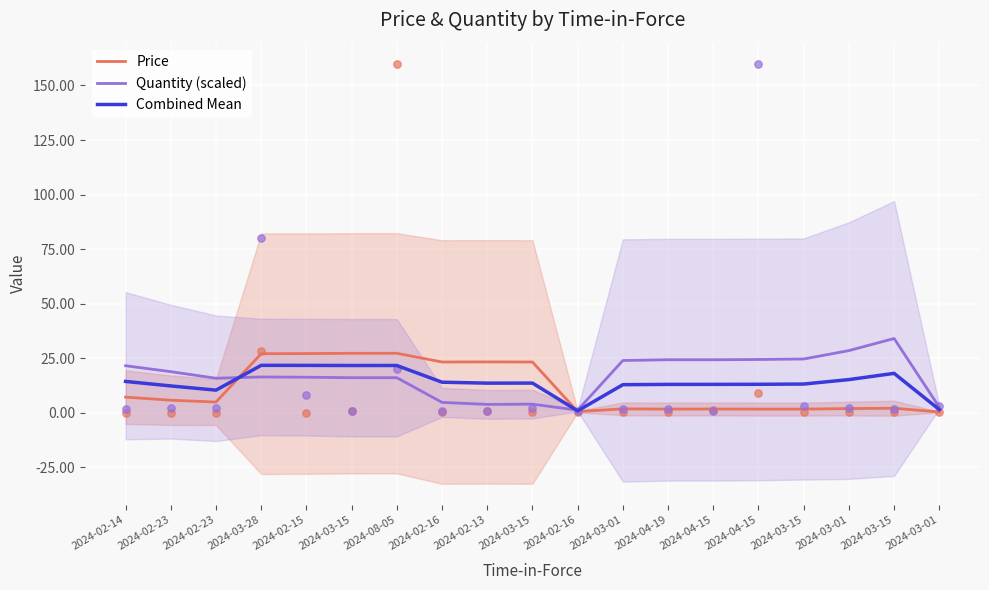

Which series contains the lowest Y value?

Price